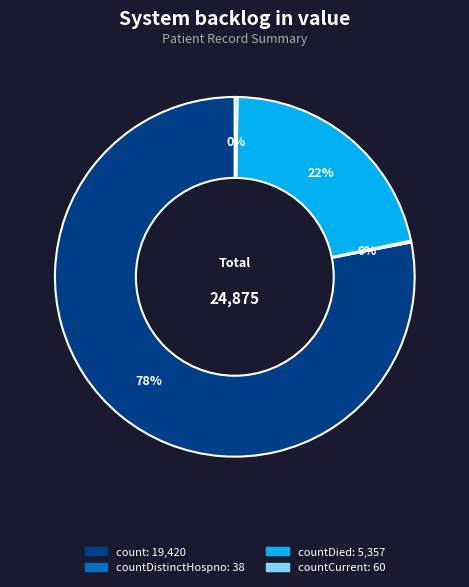

To the nearest percent, what is the average slice percentage?

25%